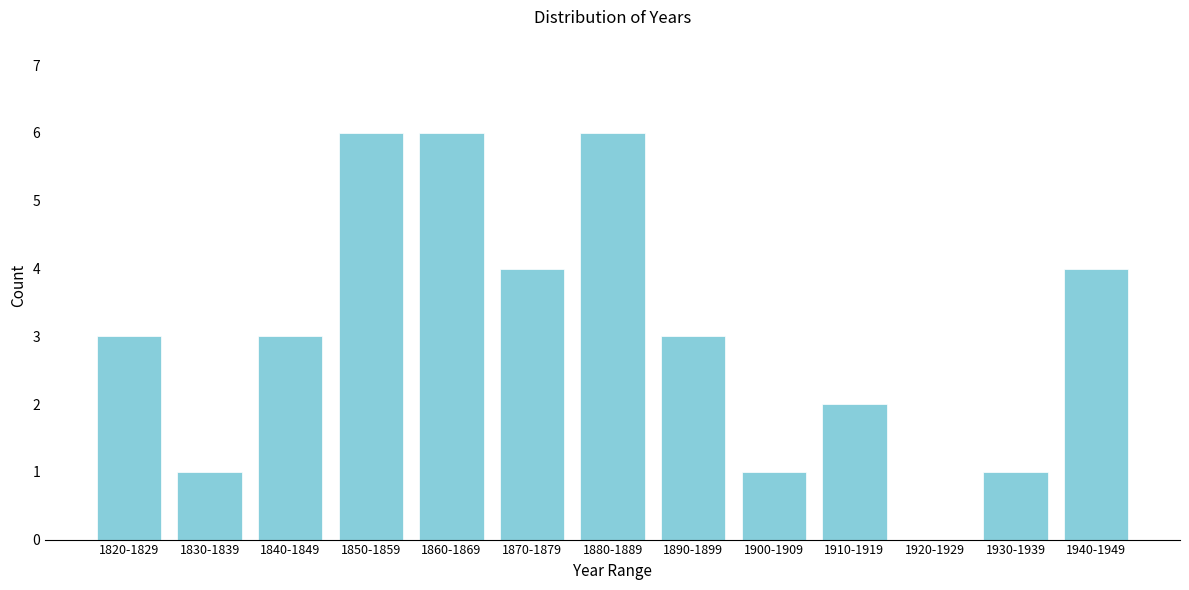

Reading left to right, extract all data points from this chart.

1820-1829=3	1830-1839=1	1840-1849=3	1850-1859=6	1860-1869=6	1870-1879=4	1880-1889=6	1890-1899=3	1900-1909=1	1910-1919=2	1920-1929=0	1930-1939=1	1940-1949=4